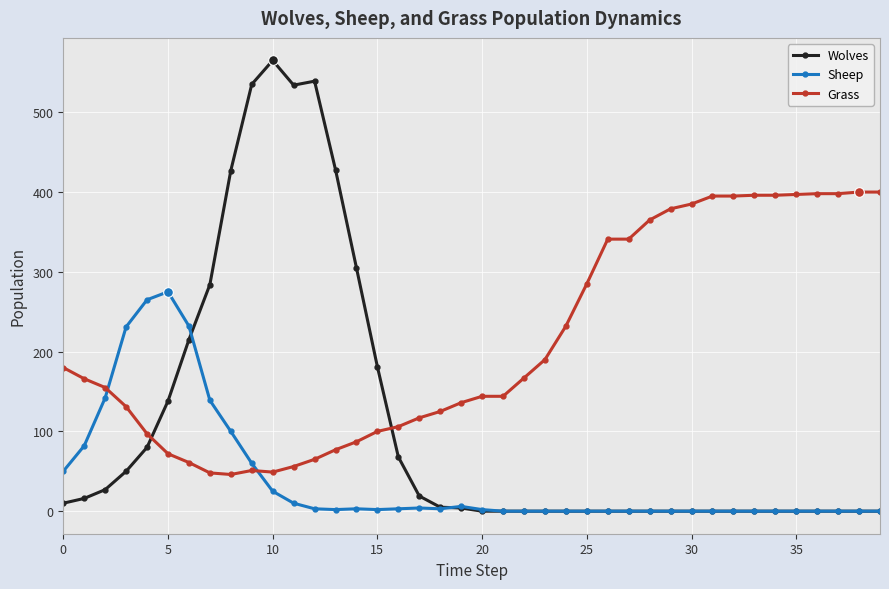

True or false: Grass and Sheep cross at least once.

True